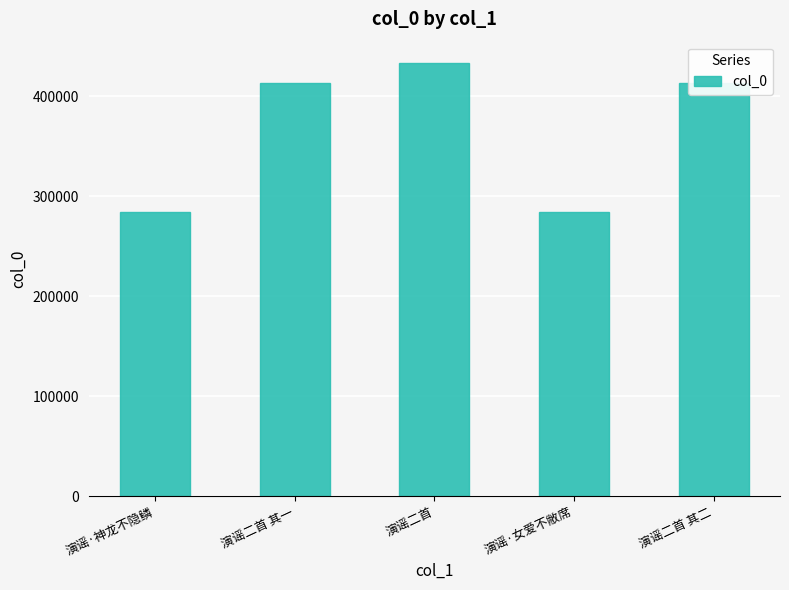

How many distinct data groups are displayed?

1